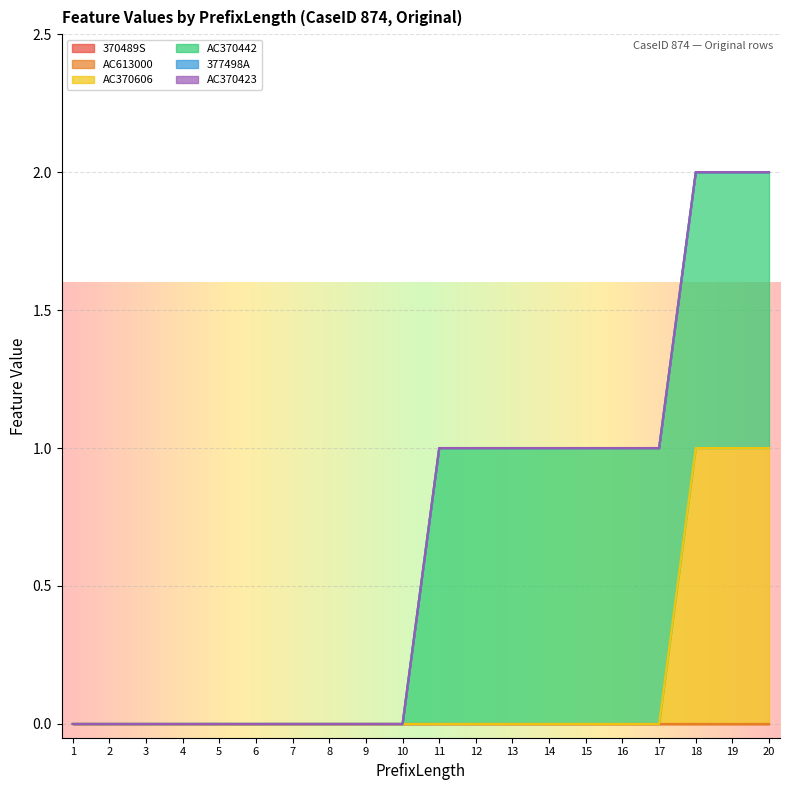

Where is AC370423 nearest to the value 0?

1